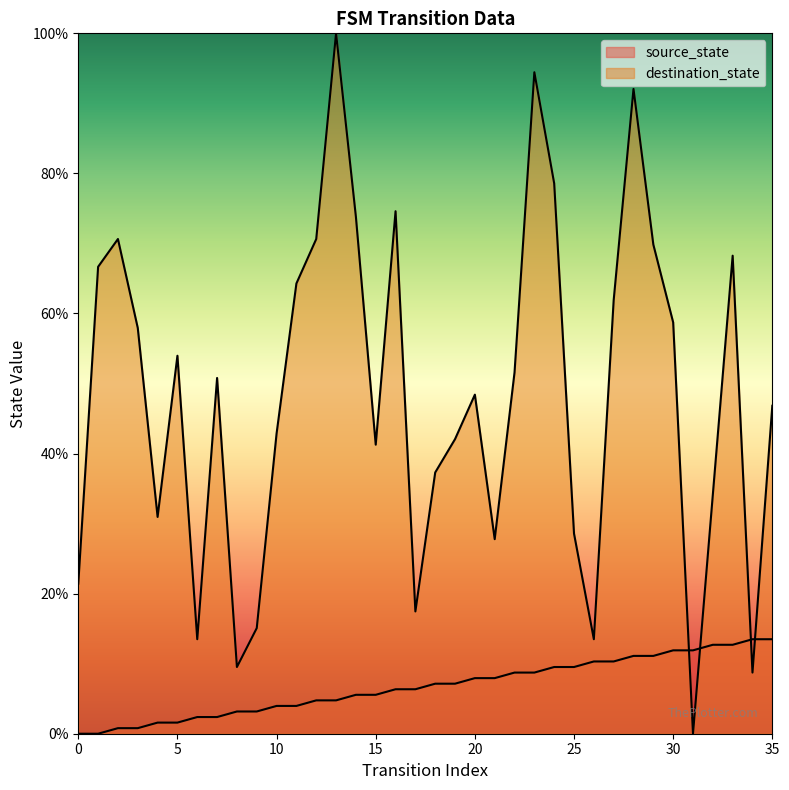

Is the value of source_state at 12 greater than the value of destination_state at 31?

Yes